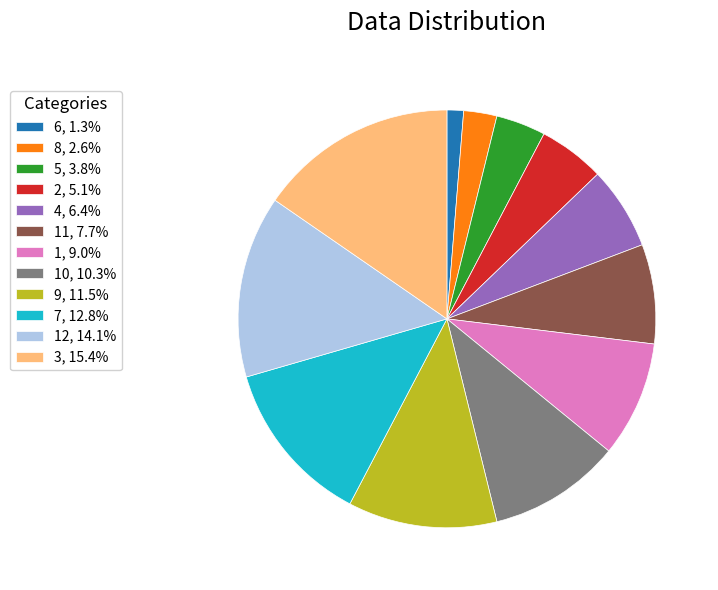

Is there any slice that represents more than half of the pie?

No